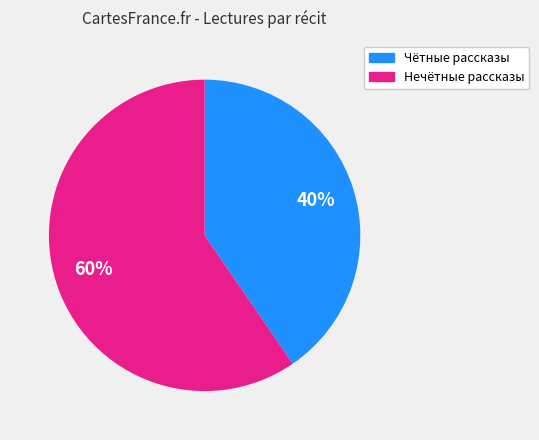

To the nearest percent, what is the average slice percentage?

50%